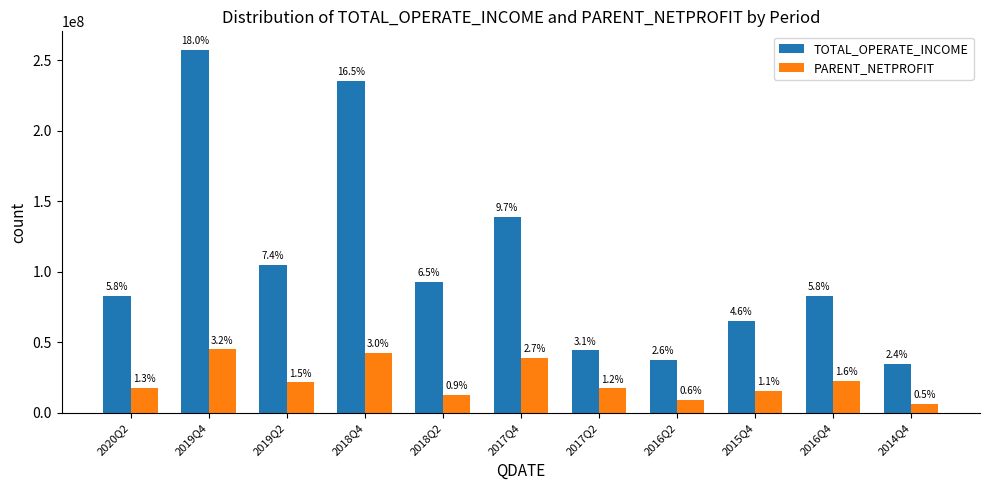

How many bars are there in each group?

2